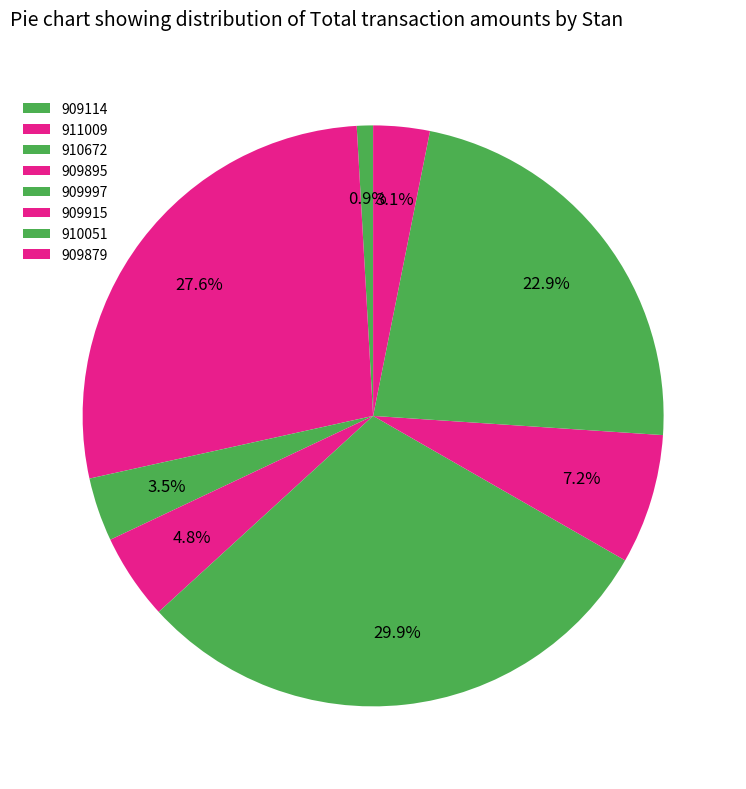

Which slice is the smallest?

909114